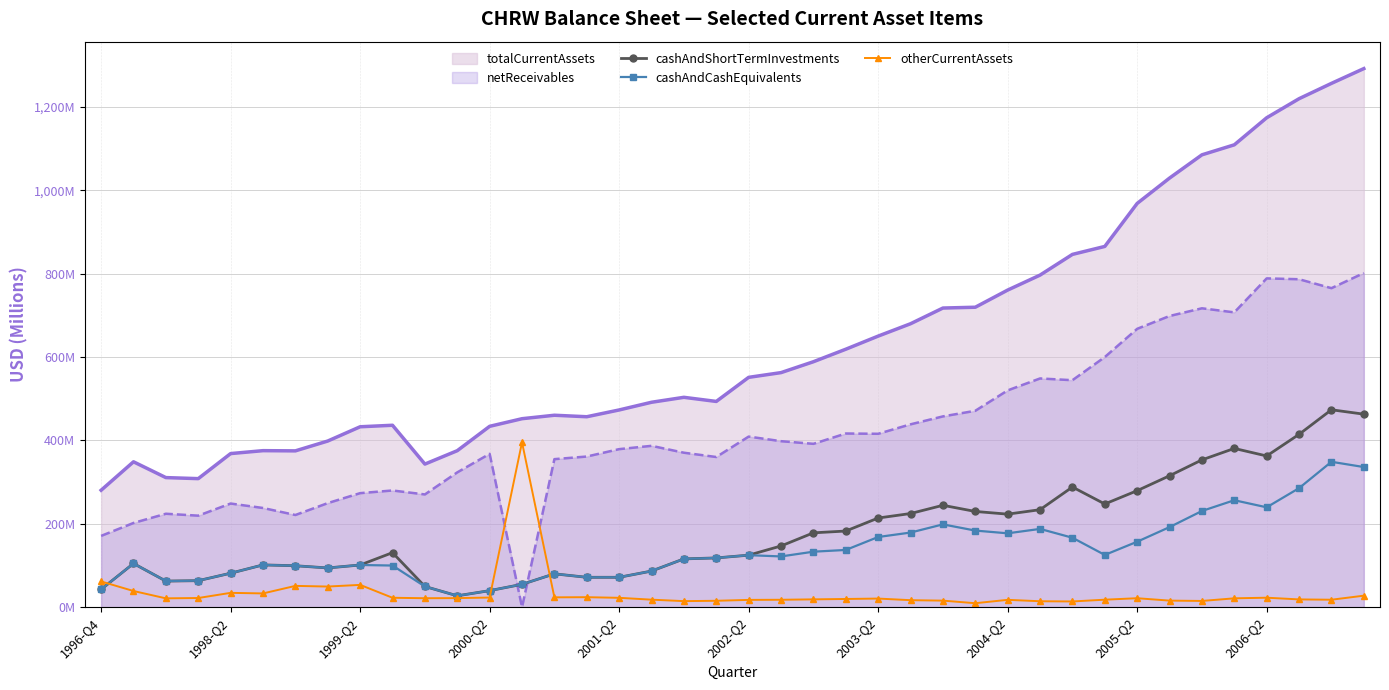

How many times do otherCurrentAssets and cashAndCashEquivalents cross each other?

3